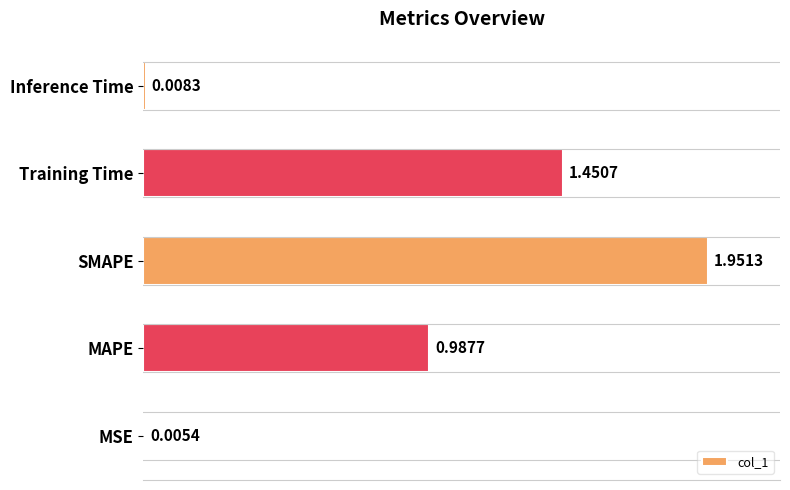

What is the sum of all values?

4.4